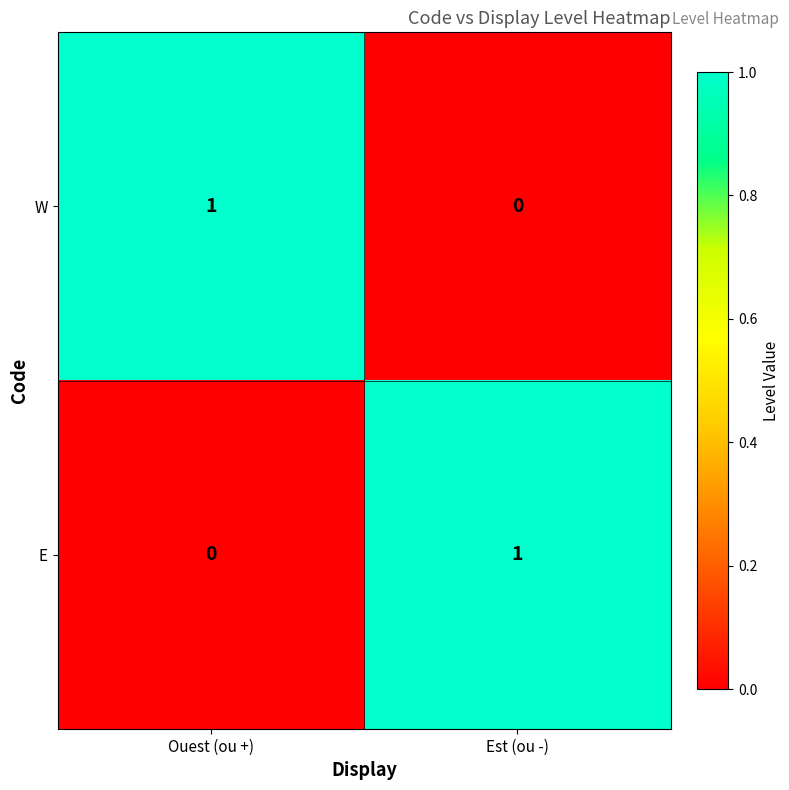

Where is W nearest to the value 0?

Est (ou -)